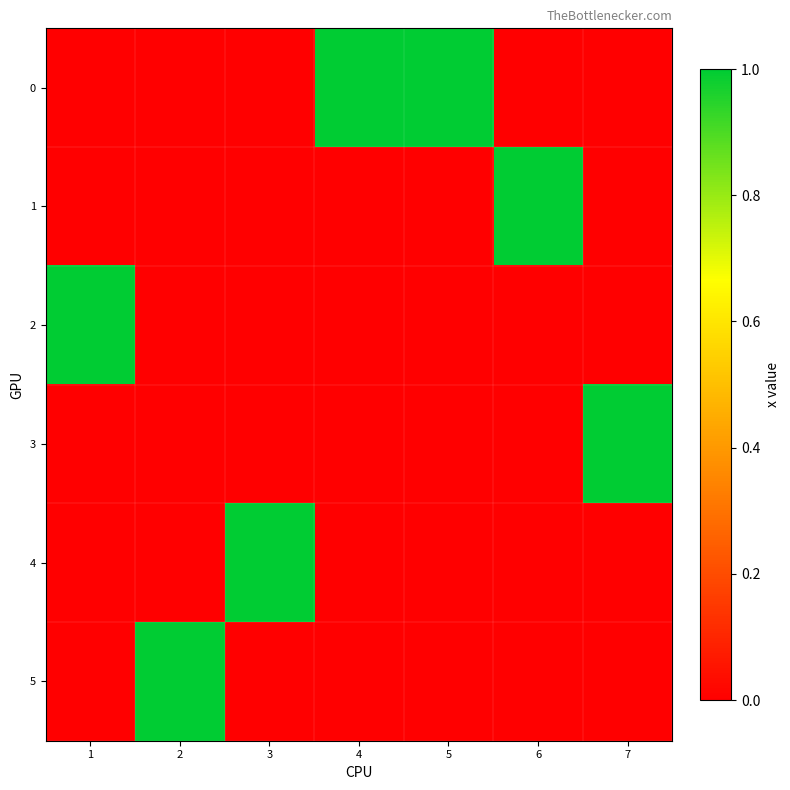

What is the spread (max minus min) of values at 4?

1